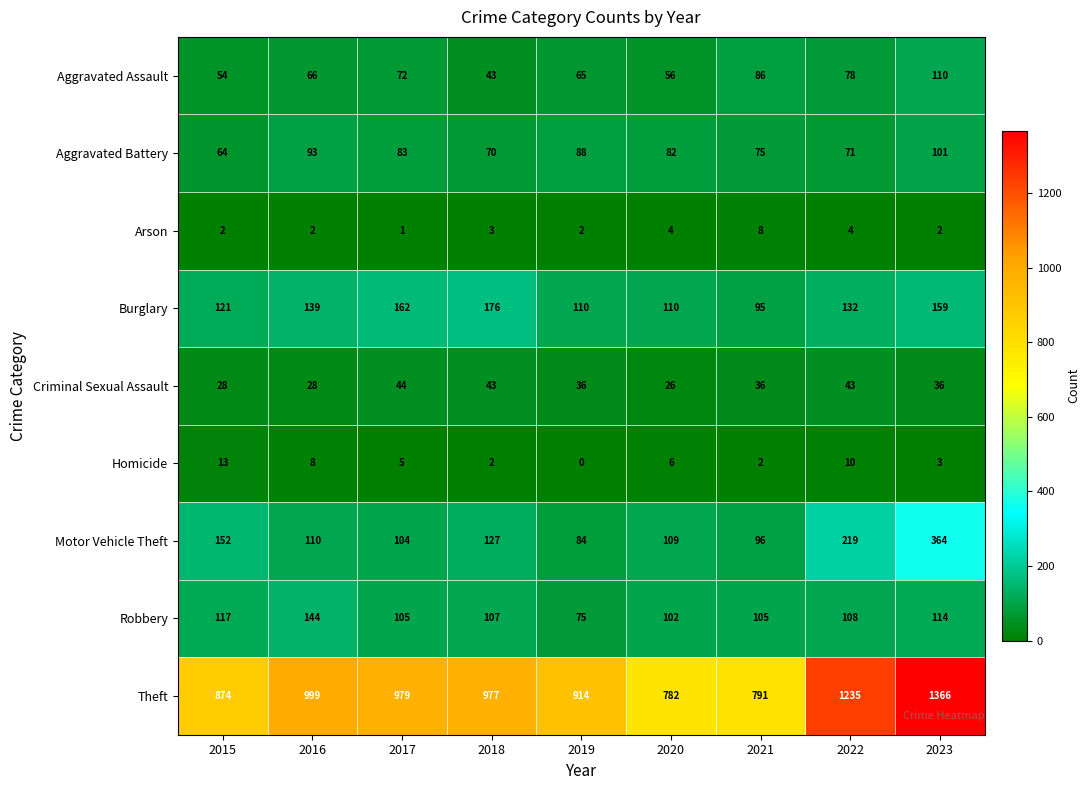

What is the average value of the Homicide series?

5